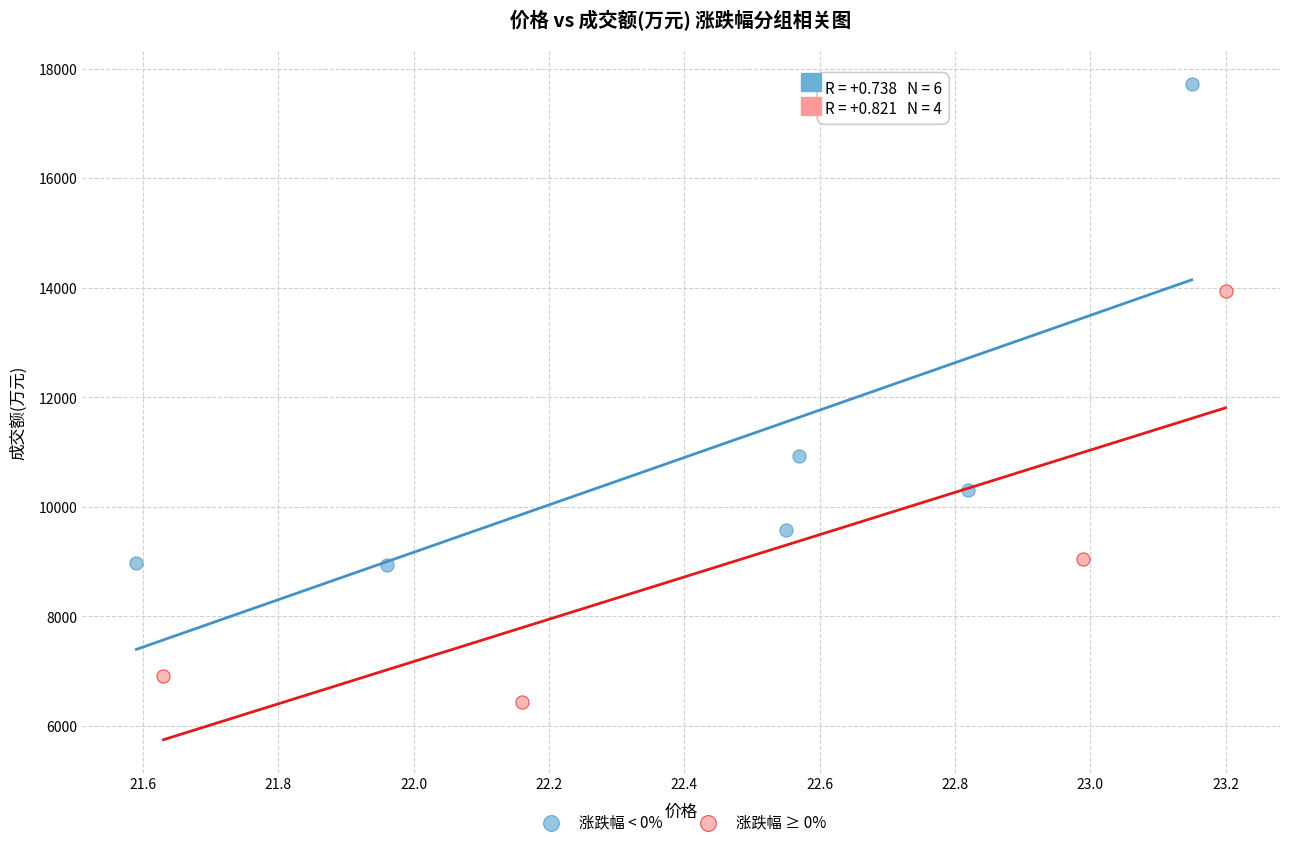

Which series reaches the maximum Y coordinate?

涨跌幅 < 0%